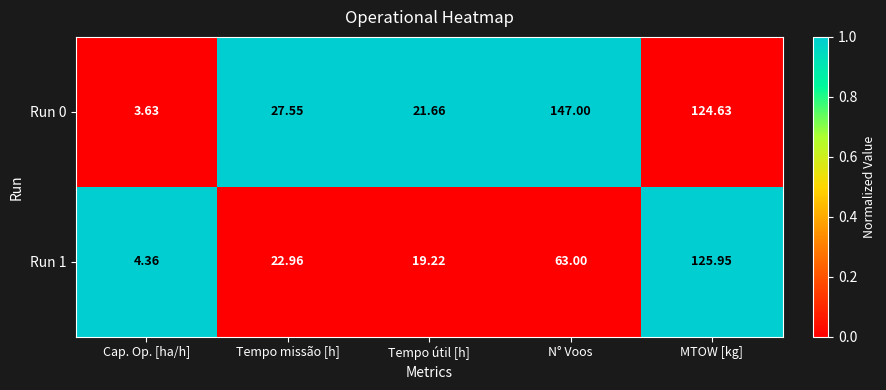

How many categories are shown in the chart?

5